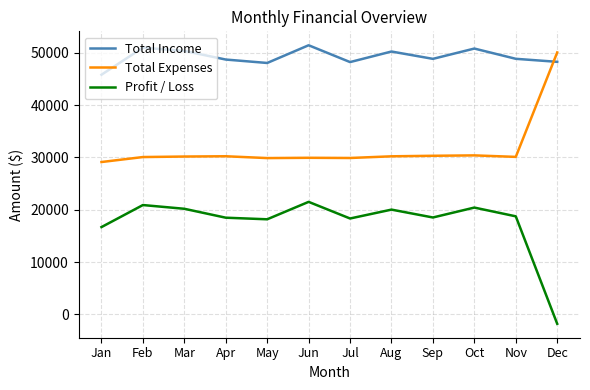

What is the average value of the Total Income series?

49205